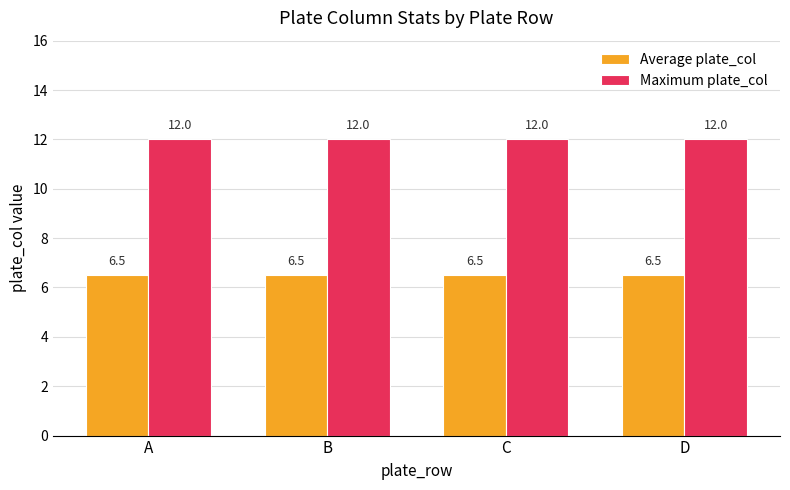

What is the minimum value for Maximum plate_col?

12.0